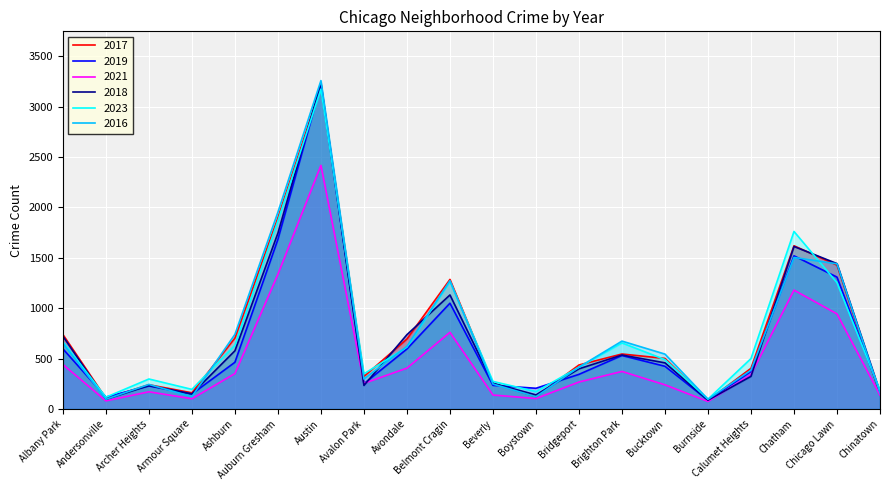

What is the minimum value shown in the chart?

75